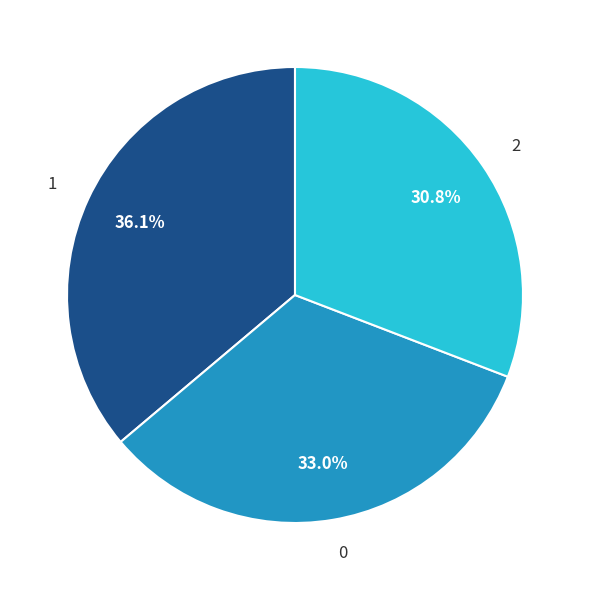

The 2 slice represents 31% of the pie. True or false?

True